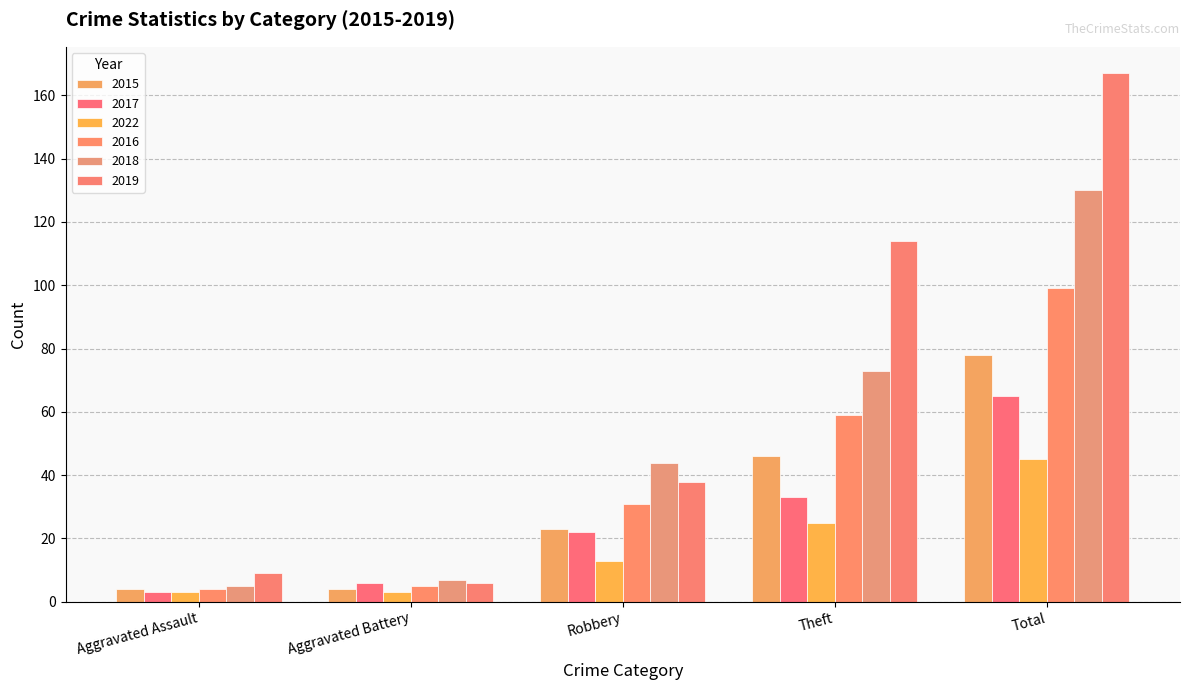

What is the approximate value of 2016 at Theft?

59